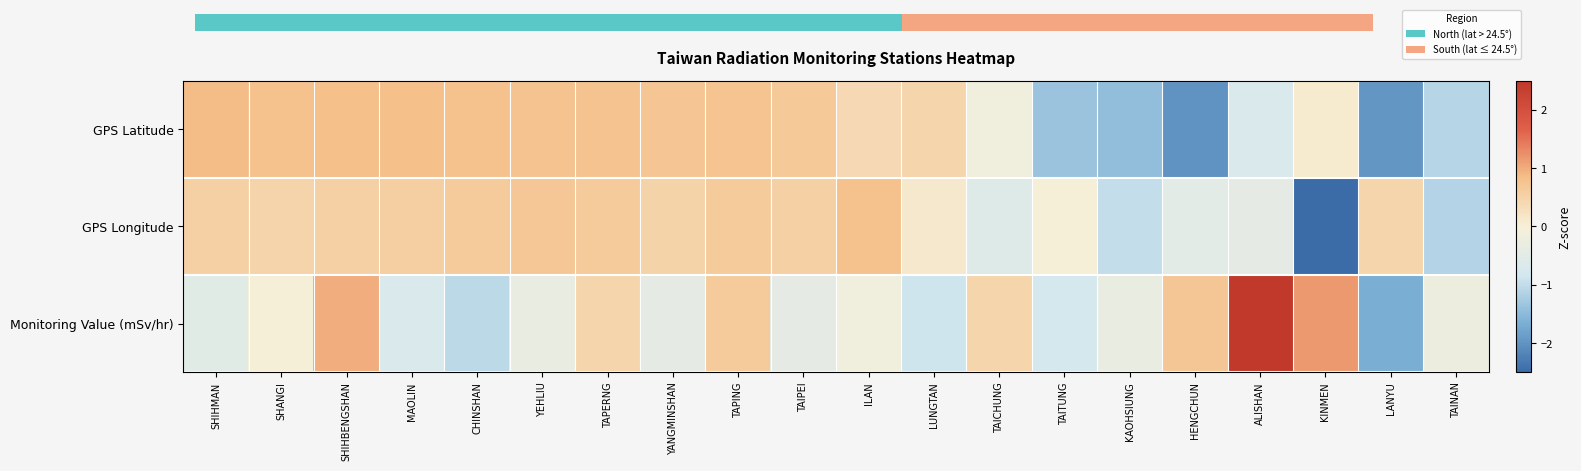

The GPS Longitude series shows 0.5 at SHIHMAN. True or false?

True